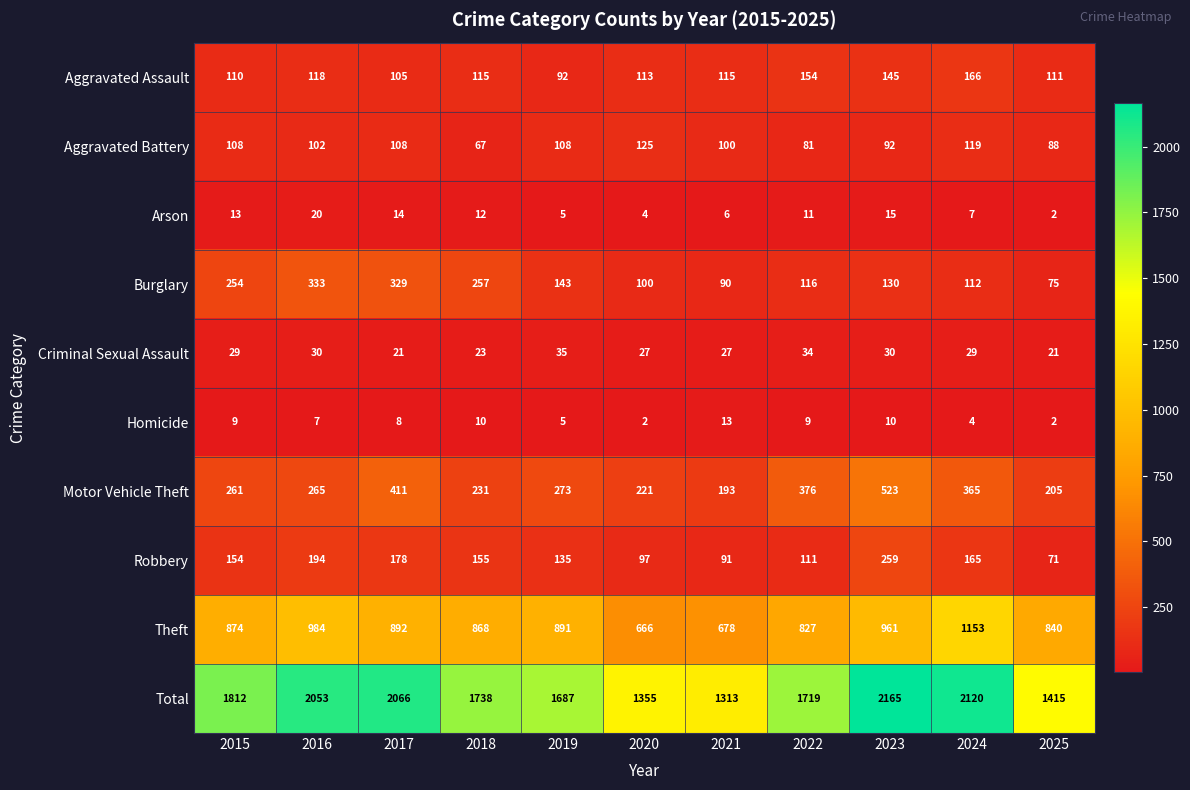

Count the number of data series in this chart.

10